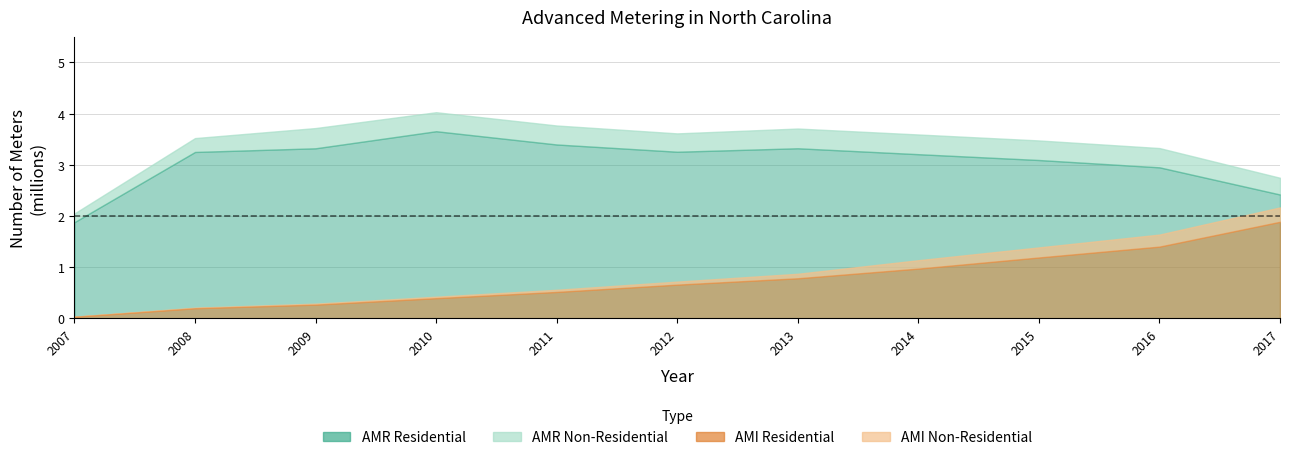

How many lines are shown in the chart?

4